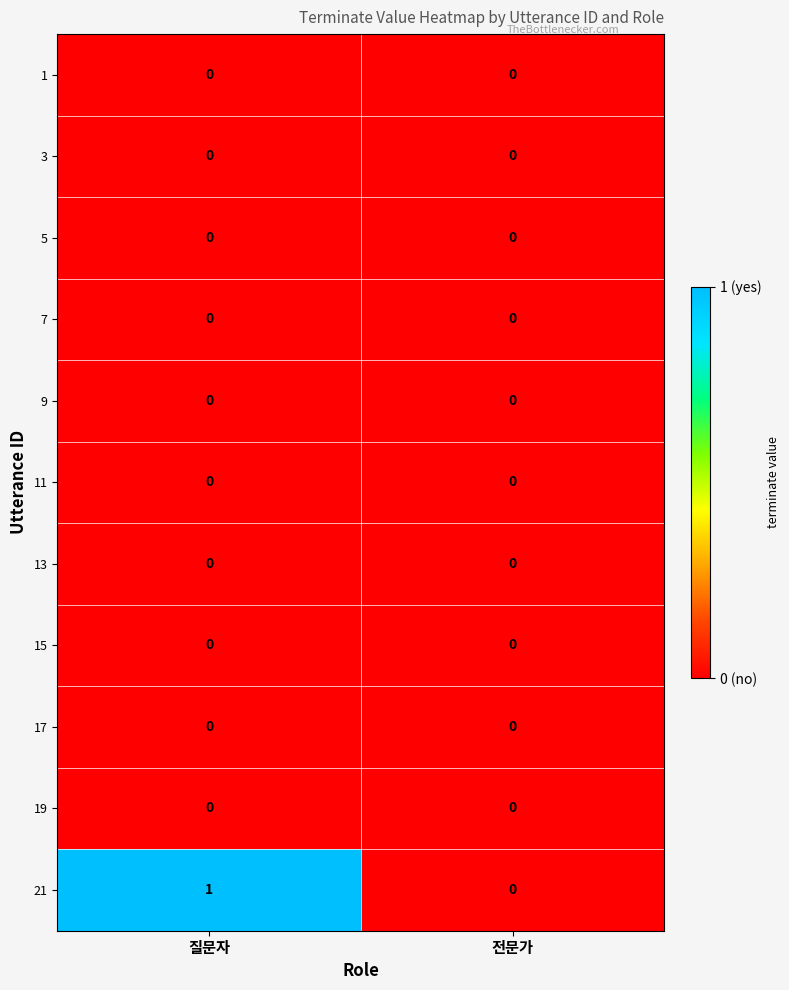

Is it true that 3 equals 0 at 질문자?

True